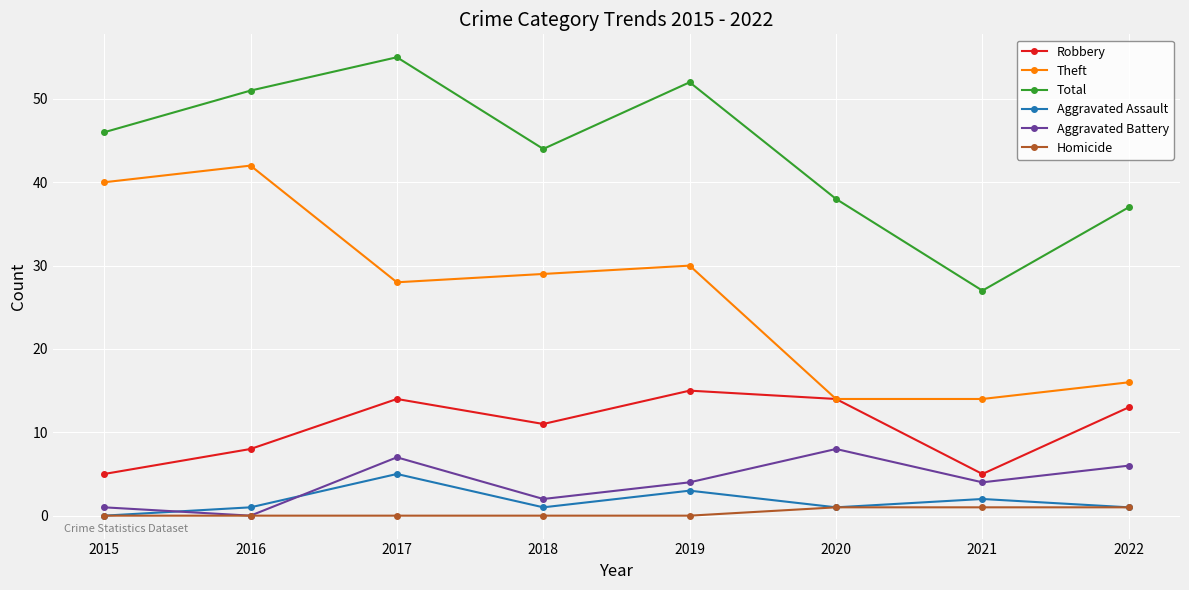

At which category does Theft reach its first local peak?

2016